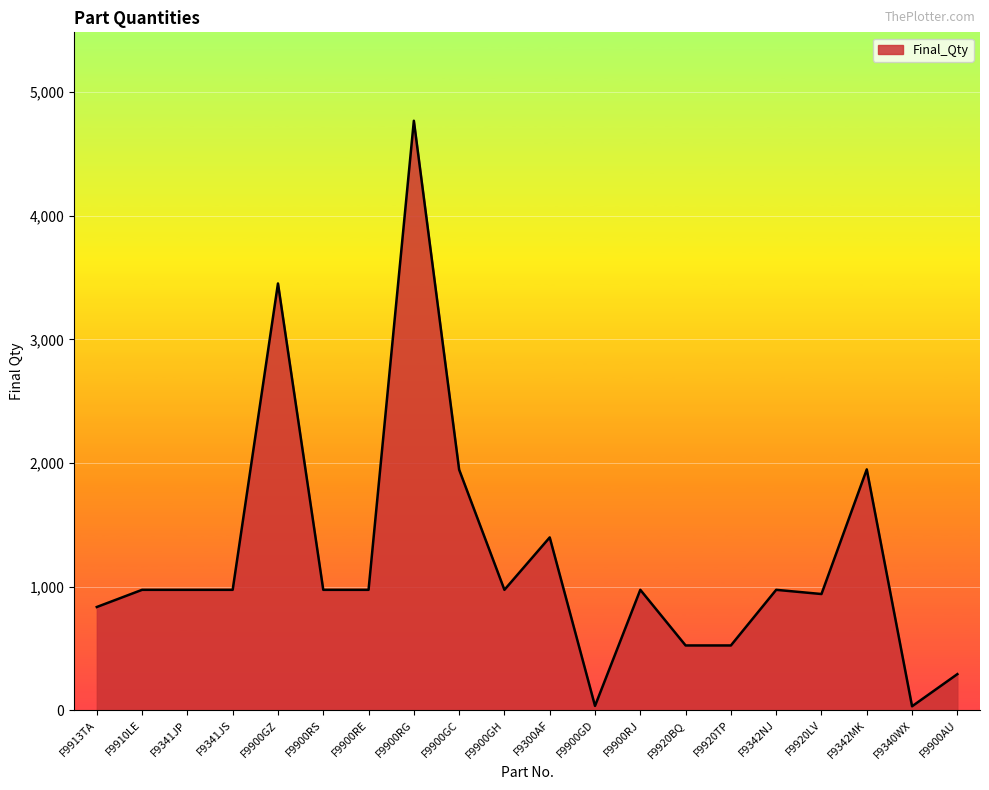

What is the difference between the second highest and second lowest values?

3417